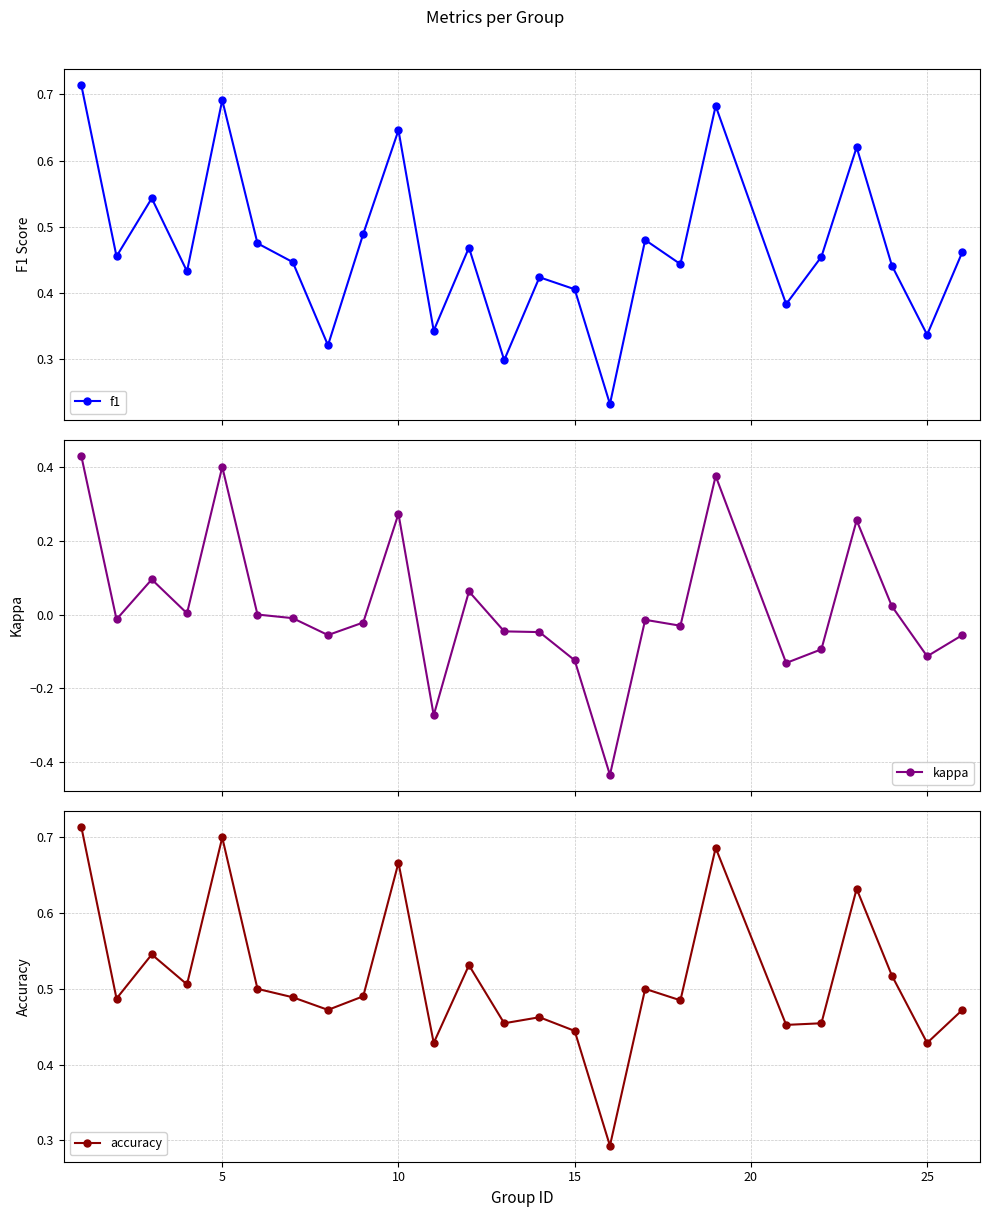

Reading right to left, list all the values displayed in this chart.

f1: 0.5	0.3	0.4	0.6	0.5	0.4	0.7	0.4	0.5	0.2	0.4	0.4	0.3	0.5	0.3	0.6	0.5	0.3	0.4	0.5	0.7	0.4	0.5	0.5	0.7
kappa: -0.1	-0.1	0.0	0.3	-0.1	-0.1	0.4	-0.0	-0.0	-0.4	-0.1	-0.0	-0.0	0.1	-0.3	0.3	-0.0	-0.1	-0.0	0.0	0.4	0.0	0.1	-0.0	0.4
accuracy: 0.5	0.4	0.5	0.6	0.5	0.5	0.7	0.5	0.5	0.3	0.4	0.5	0.5	0.5	0.4	0.7	0.5	0.5	0.5	0.5	0.7	0.5	0.5	0.5	0.7